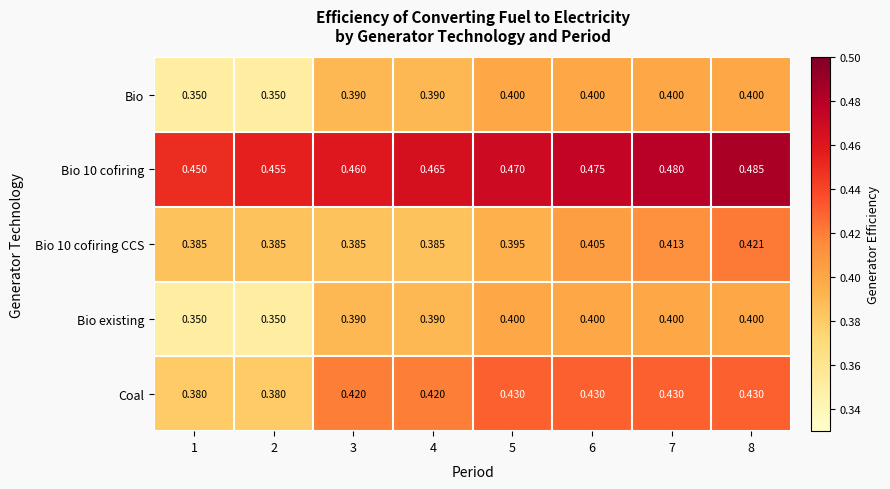

What is the spread (max minus min) of values at 1?

0.1